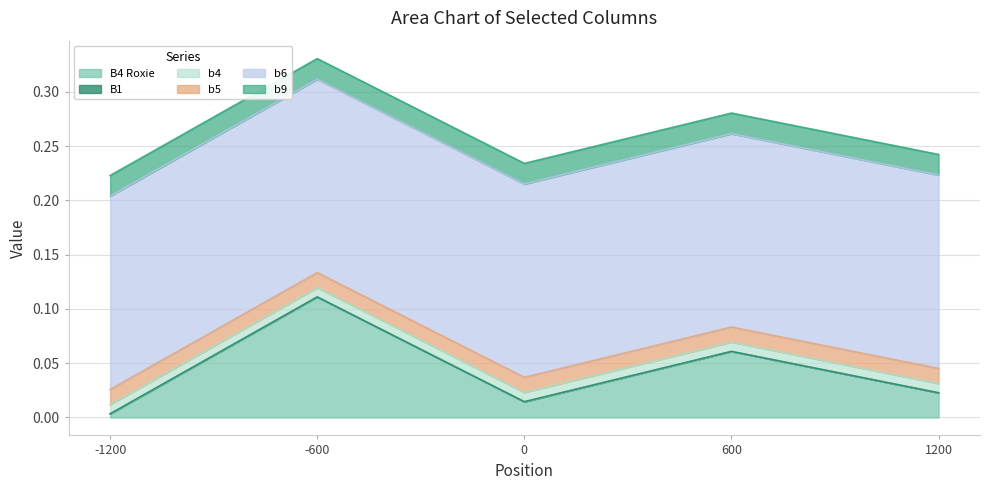

How many lines are shown in the chart?

6